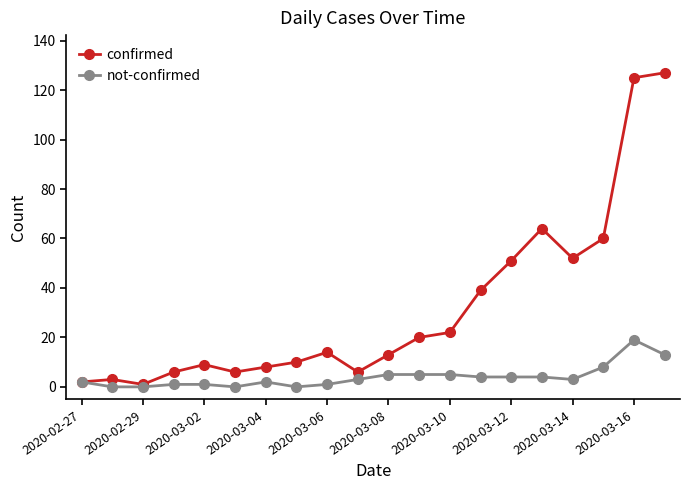

Which series has the largest range (max minus min)?

confirmed